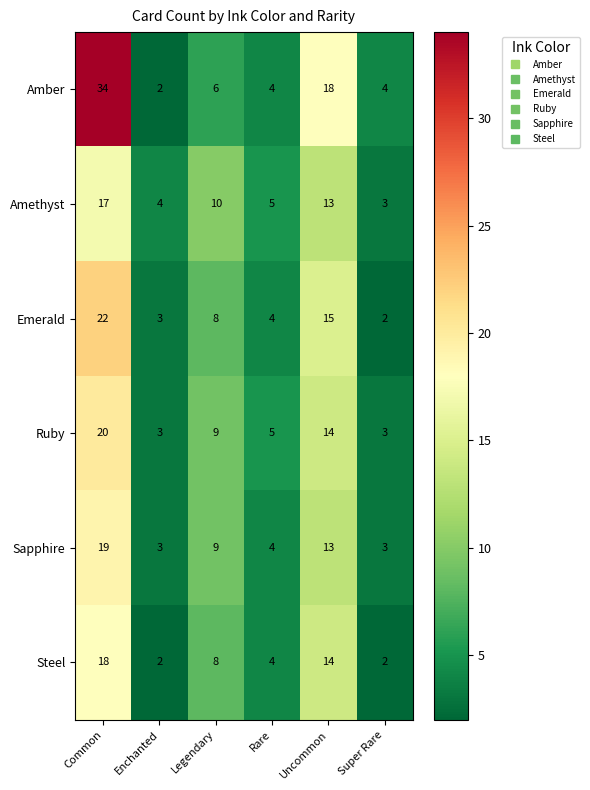

What is the total value across all series at Uncommon?

87